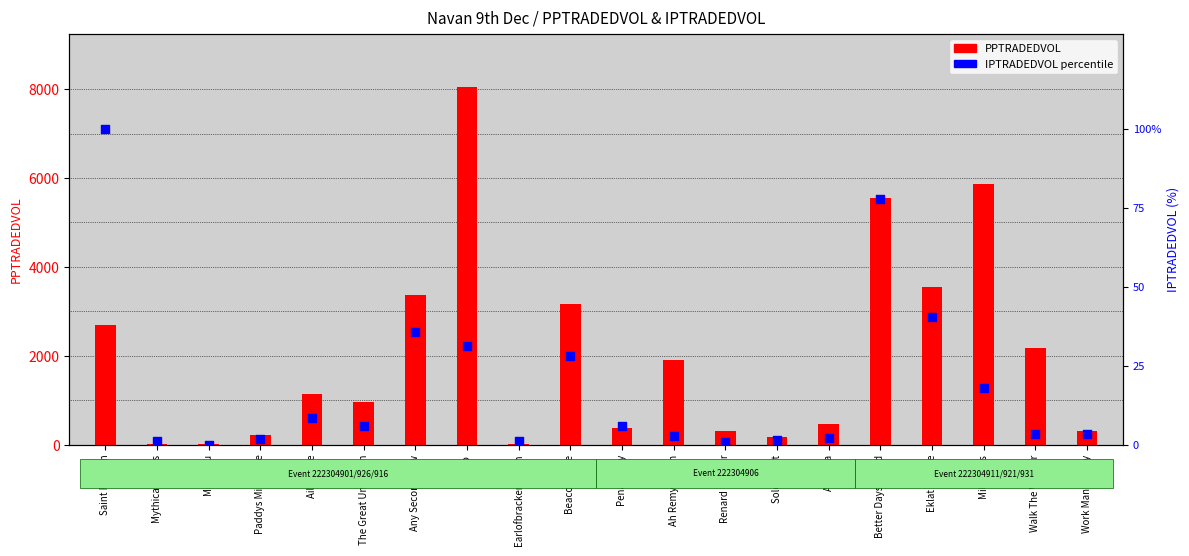

What are all the series names shown in the legend?

PPTRADEDVOL, IPTRADEDVOL percentile